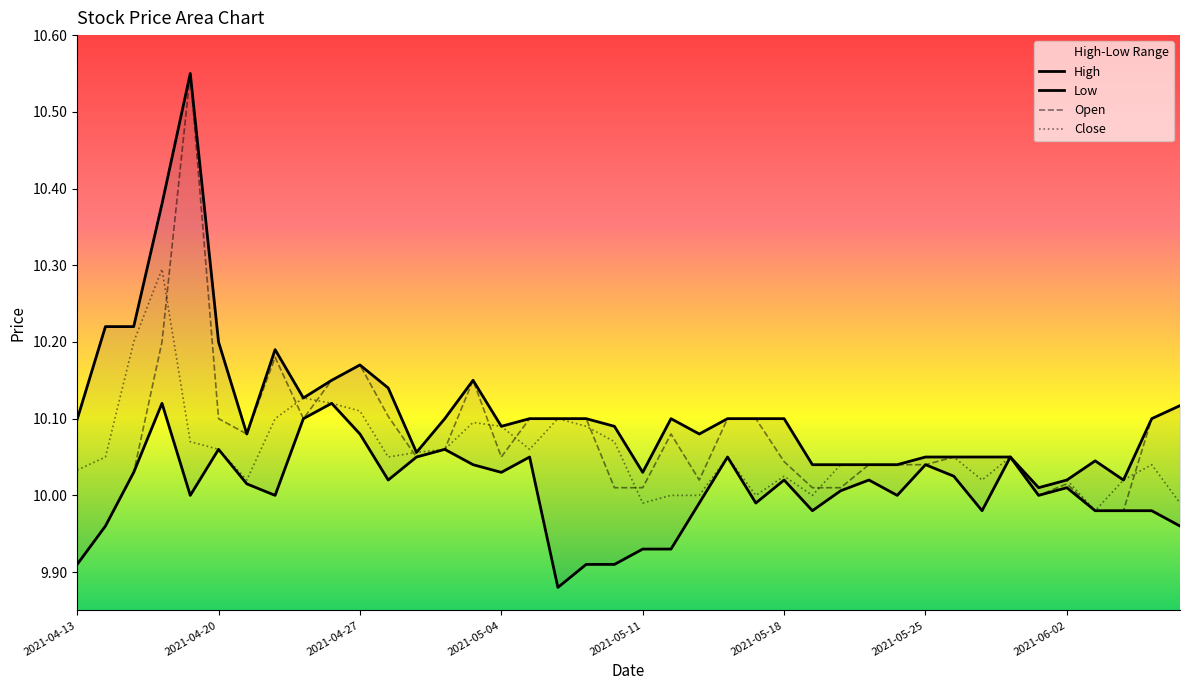

Reading left to right, extract all data points from this chart.

Open: 9.9	10.0	10.0	10.2	10.6	10.1	10.1	10.2	10.1	10.1	10.2	10.1	10.1	10.1	10.1	10.1	10.1	10.1	10.1	10.0	10.0	10.1	10.0	10.1	10.1	10.0	10.0	10.0	10.0	10.0	10.0	10.1	10.1	10.1	10.0	10.0	10.0	10.0	10.1	10.1
Close: 10.0	10.1	10.2	10.3	10.1	10.1	10.0	10.1	10.1	10.1	10.1	10.1	10.1	10.1	10.1	10.1	10.1	10.1	10.1	10.1	10.0	10.0	10.0	10.1	10.0	10.0	10.0	10.0	10.0	10.0	10.1	10.1	10.0	10.1	10.0	10.0	10.0	10.0	10.0	10.0
High: 10.1	10.2	10.2	10.4	10.6	10.2	10.1	10.2	10.1	10.1	10.2	10.1	10.1	10.1	10.1	10.1	10.1	10.1	10.1	10.1	10.0	10.1	10.1	10.1	10.1	10.1	10.0	10.0	10.0	10.0	10.1	10.1	10.1	10.1	10.0	10.0	10.0	10.0	10.1	10.1
Low: 9.9	10.0	10.0	10.1	10.0	10.1	10.0	10.0	10.1	10.1	10.1	10.0	10.1	10.1	10.0	10.0	10.1	9.9	9.9	9.9	9.9	9.9	10.0	10.1	10.0	10.0	10.0	10.0	10.0	10.0	10.0	10.0	10.0	10.1	10.0	10.0	10.0	10.0	10.0	10.0